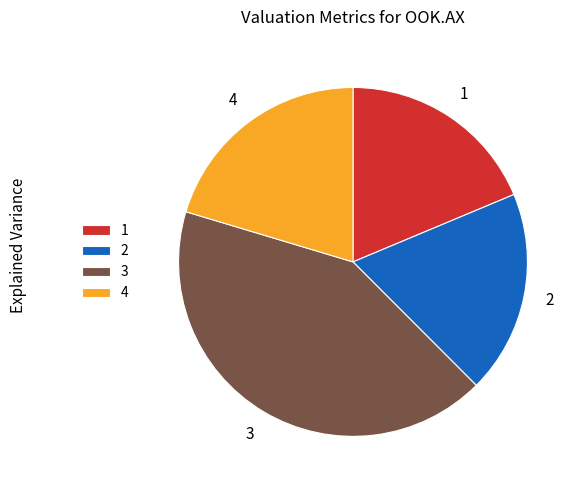

Combined, do 3 and 4 account for over 50%?

Yes